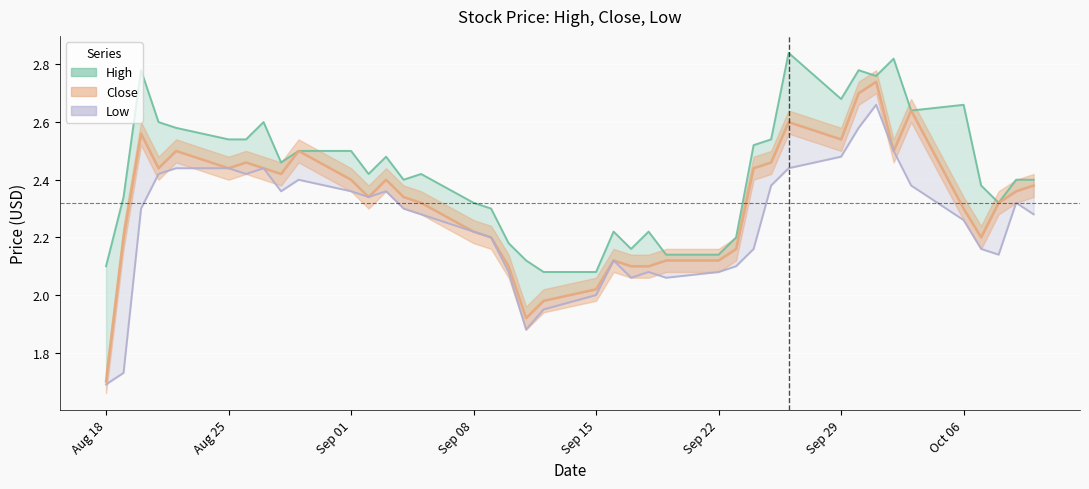

At which category is the sum across all series the highest?

2014-10-01